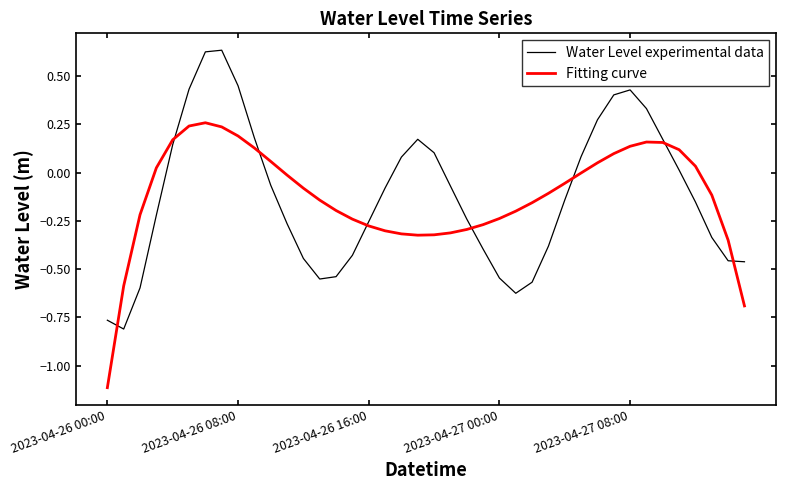

Which series has the largest range (max minus min)?

Water Level experimental data